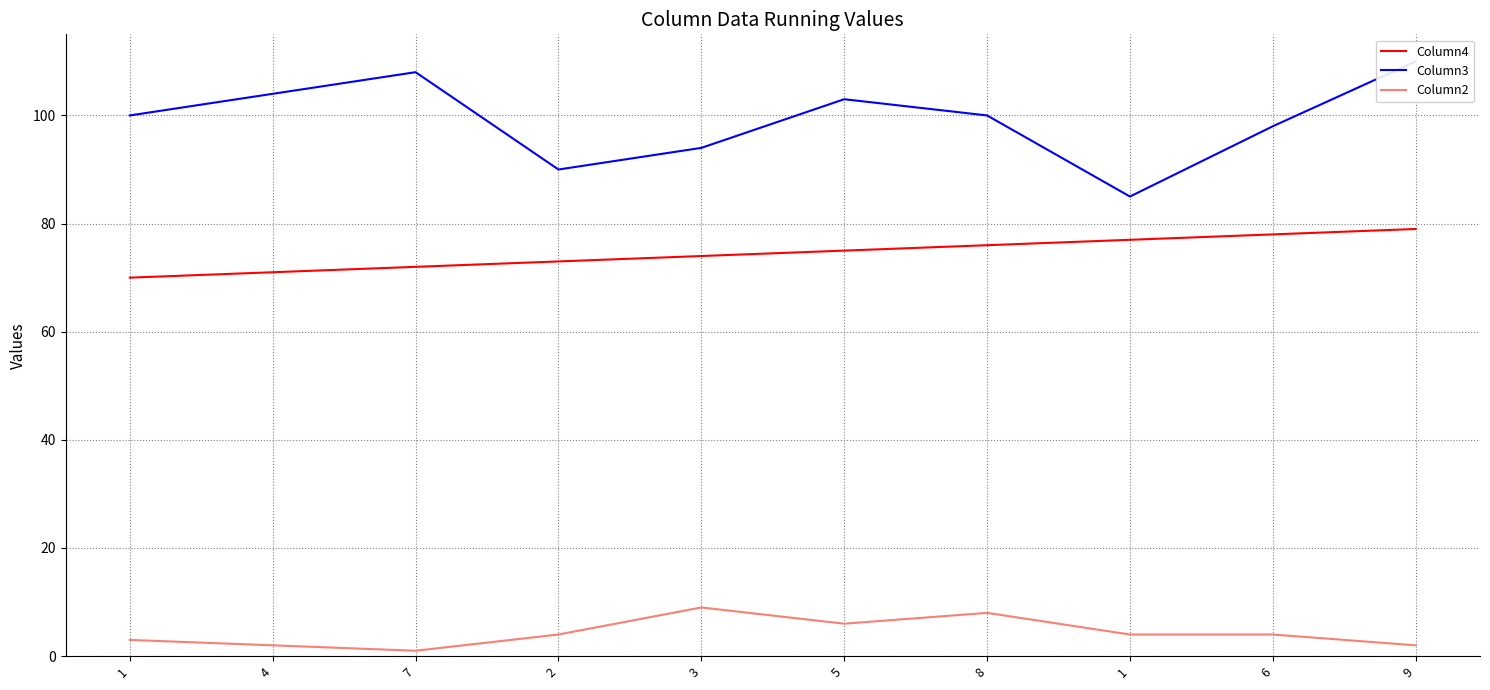

True or false: Column2 and Column4 intersect in this chart.

False